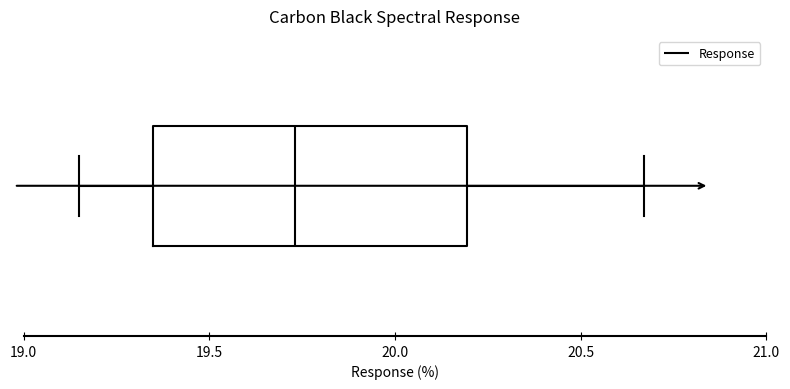

Where does the left whisker of the box end on the x-axis? The values are not printed on the chart, so give them approximately, as read against the axis.

19.15